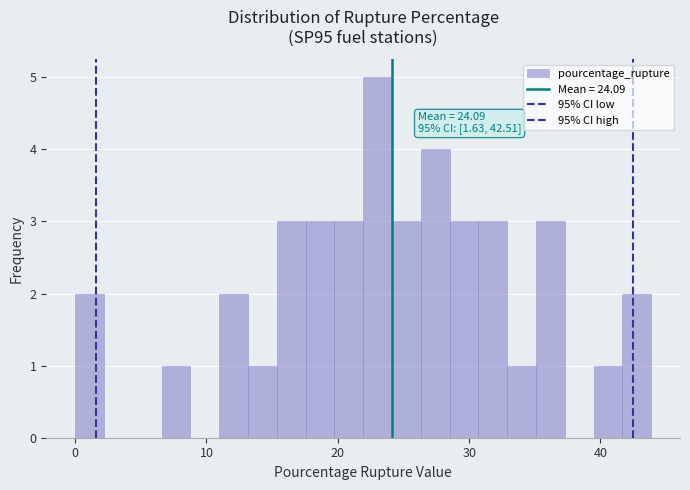

Around what value on the x-axis is the tallest bar? Give the approximate position of its centre, as read against the axis.

23